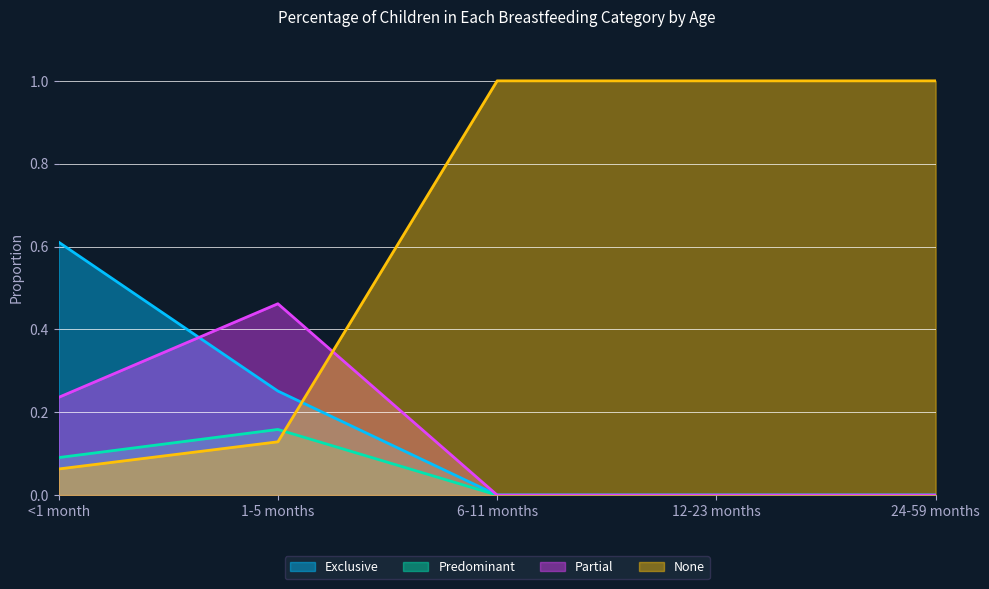

Reading right to left, what are all the values shown in this chart?

Exclusive: 0.0	0.0	0.0	0.3	0.6
Predominant: 0.0	0.0	0.0	0.2	0.1
Partial: 0.0	0.0	0.0	0.5	0.2
None: 1.0	1.0	1.0	0.1	0.1